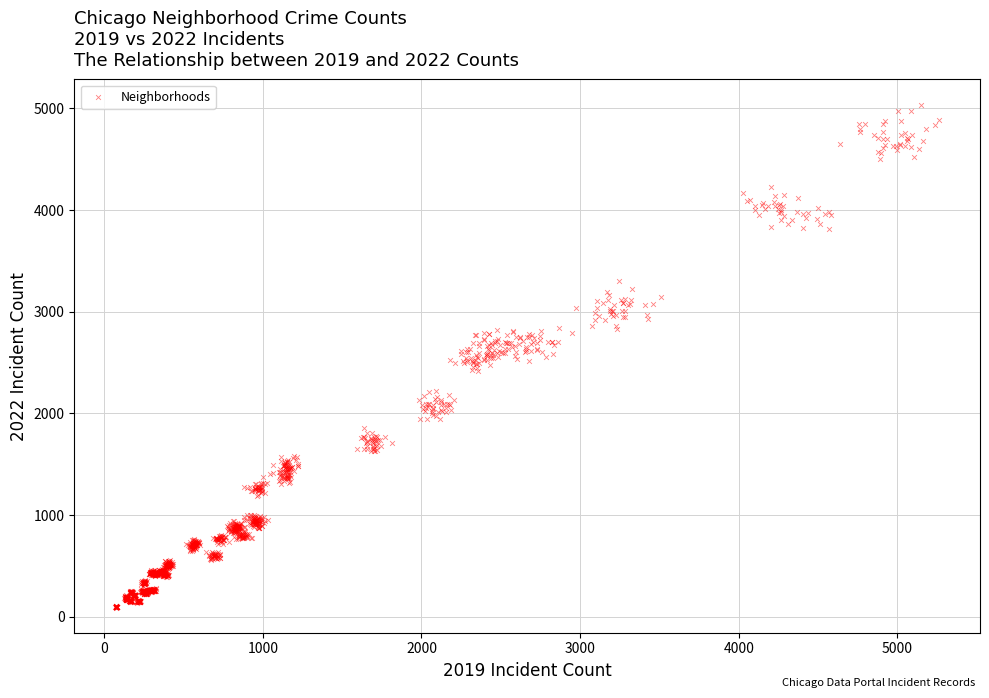

What is the range of X values (max minus min)?

5190.4